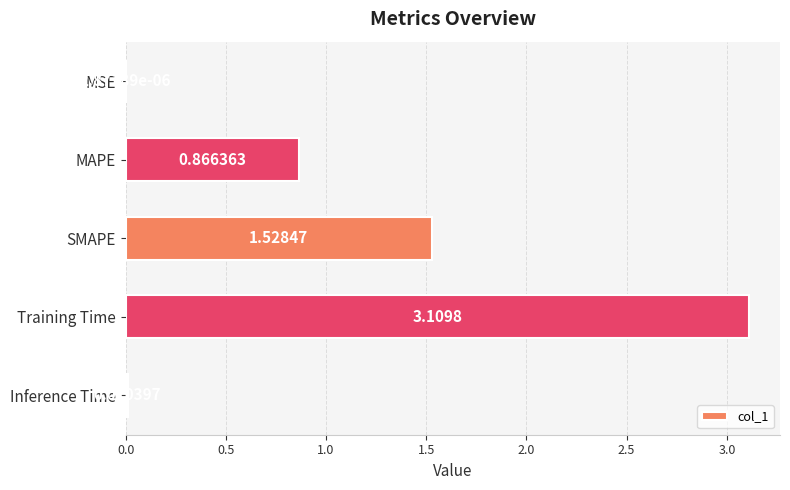

What is the sum of all values?

5.5